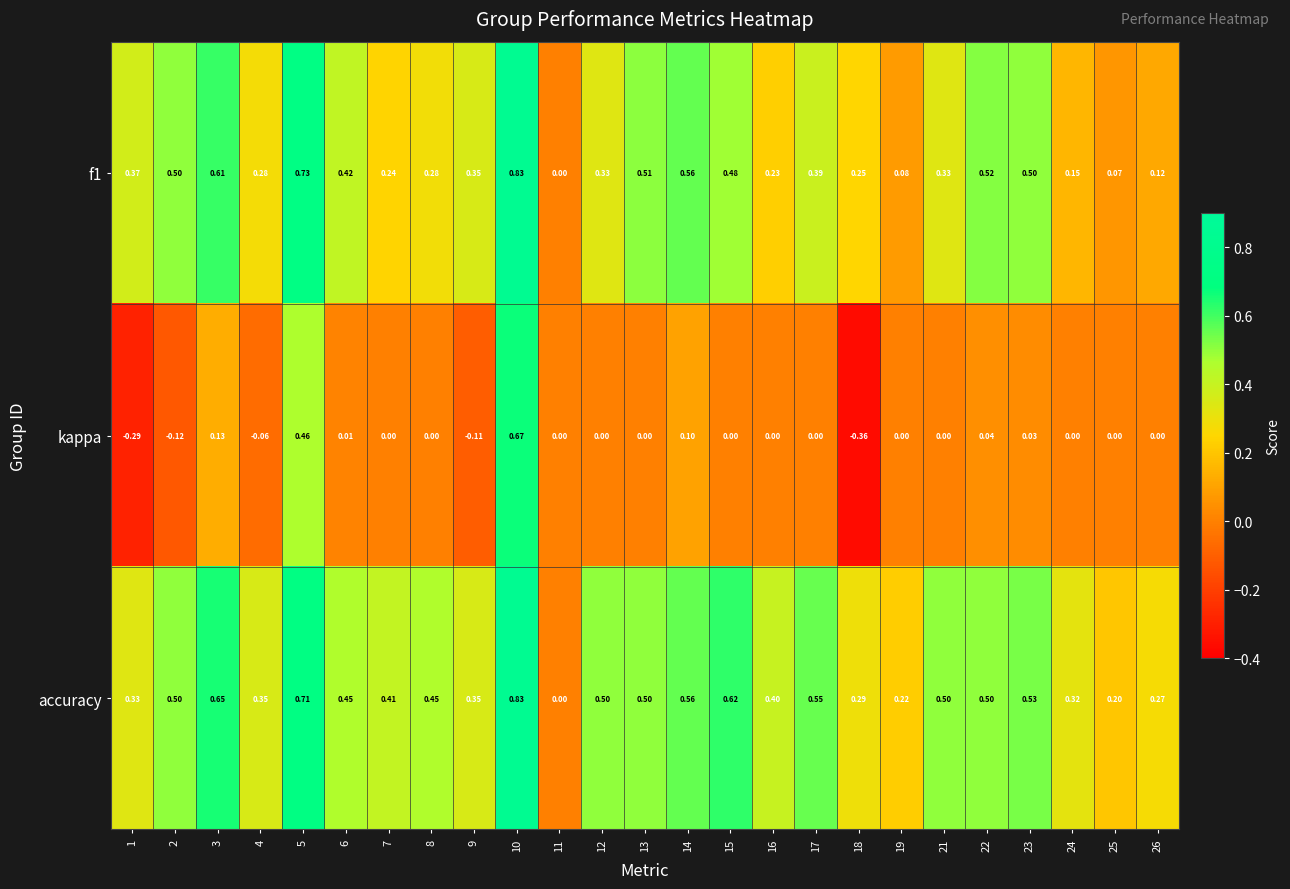

Which series has the largest range (max minus min)?

kappa